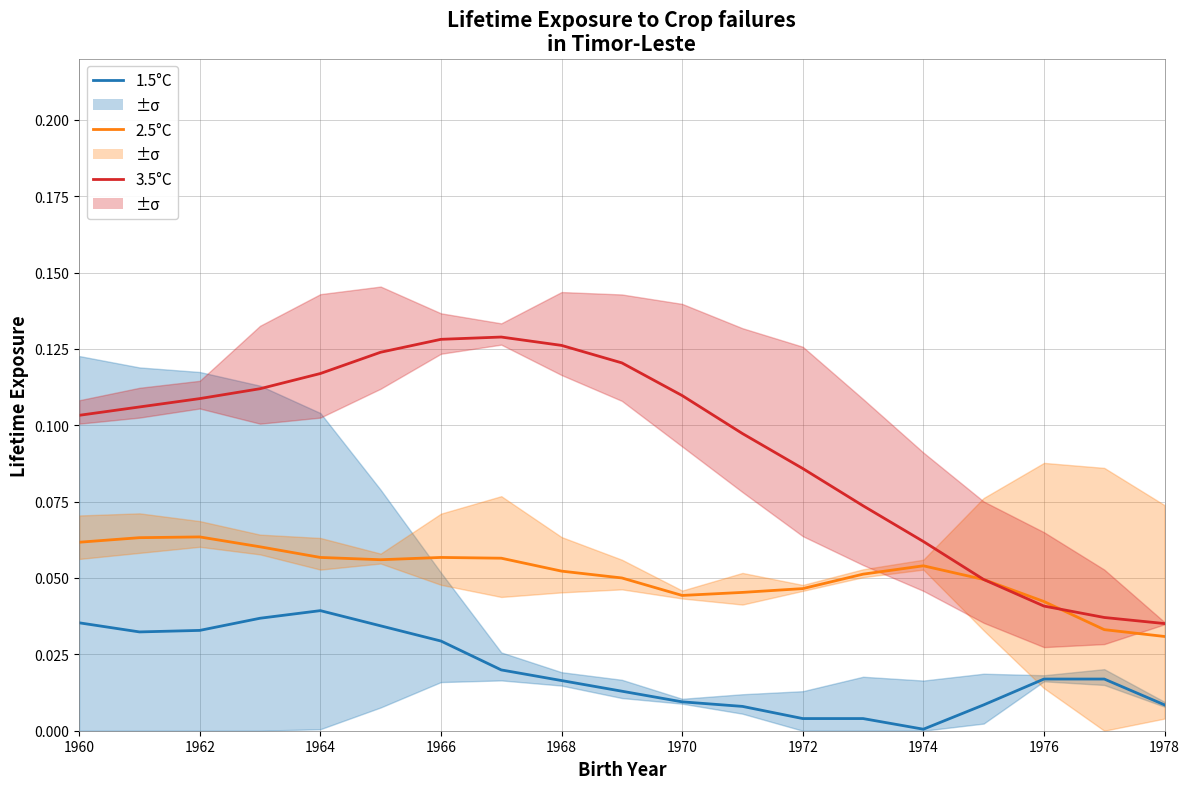

What is the spread (max minus min) of values at 1964?

0.1